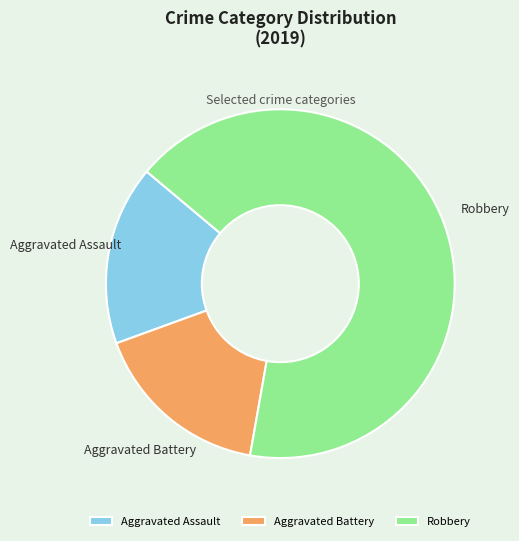

The Aggravated Assault slice represents 17% of the pie. True or false?

True